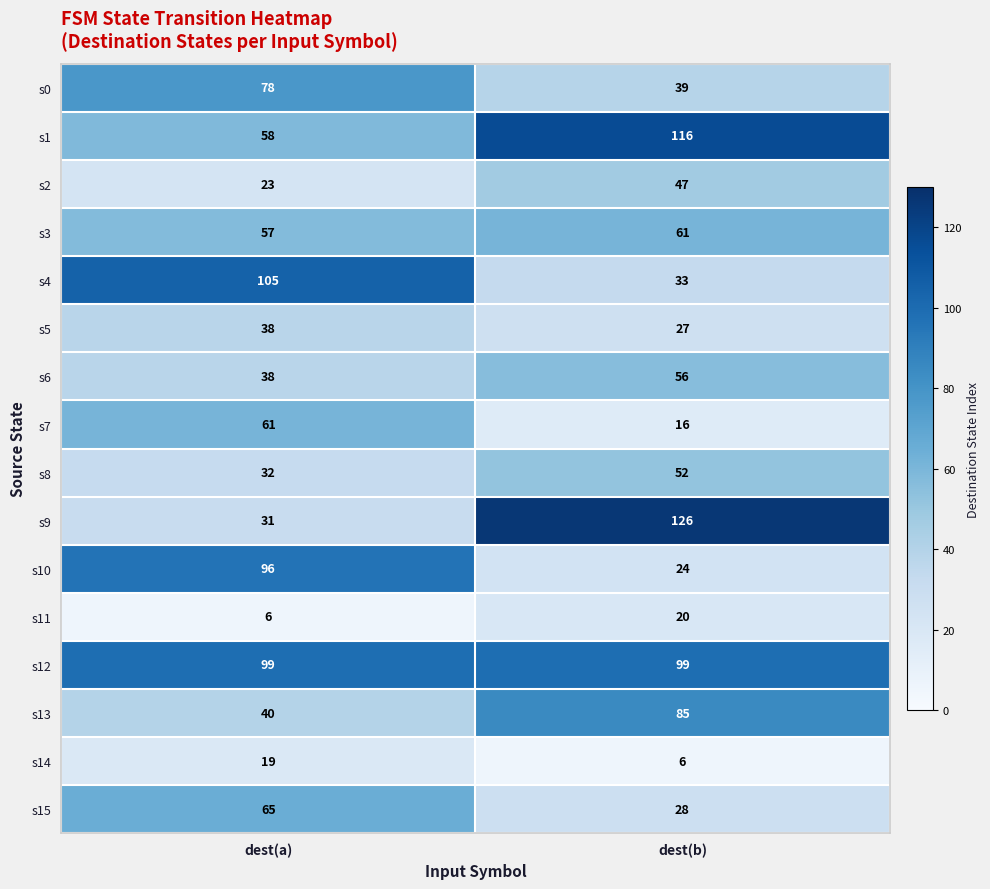

What is the total value across all series at dest(b)?

835